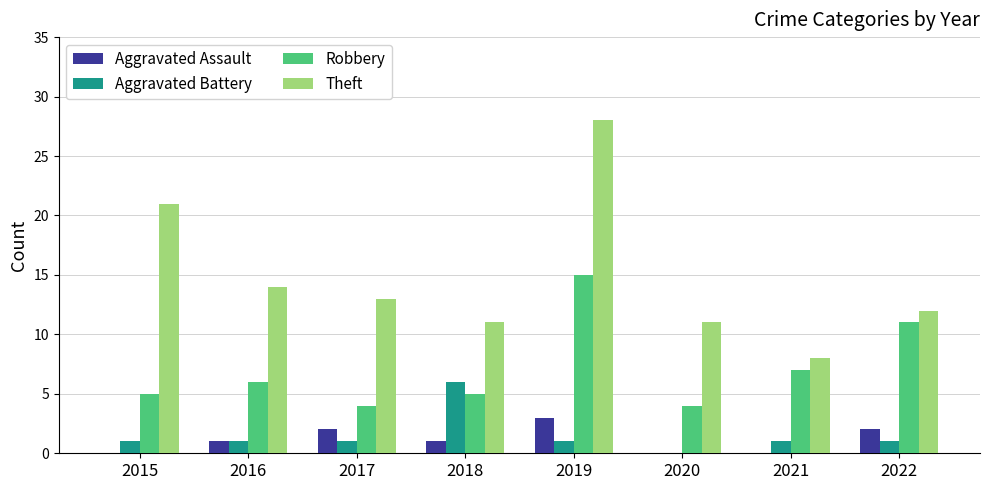

What is the sum of all Robbery values?

57